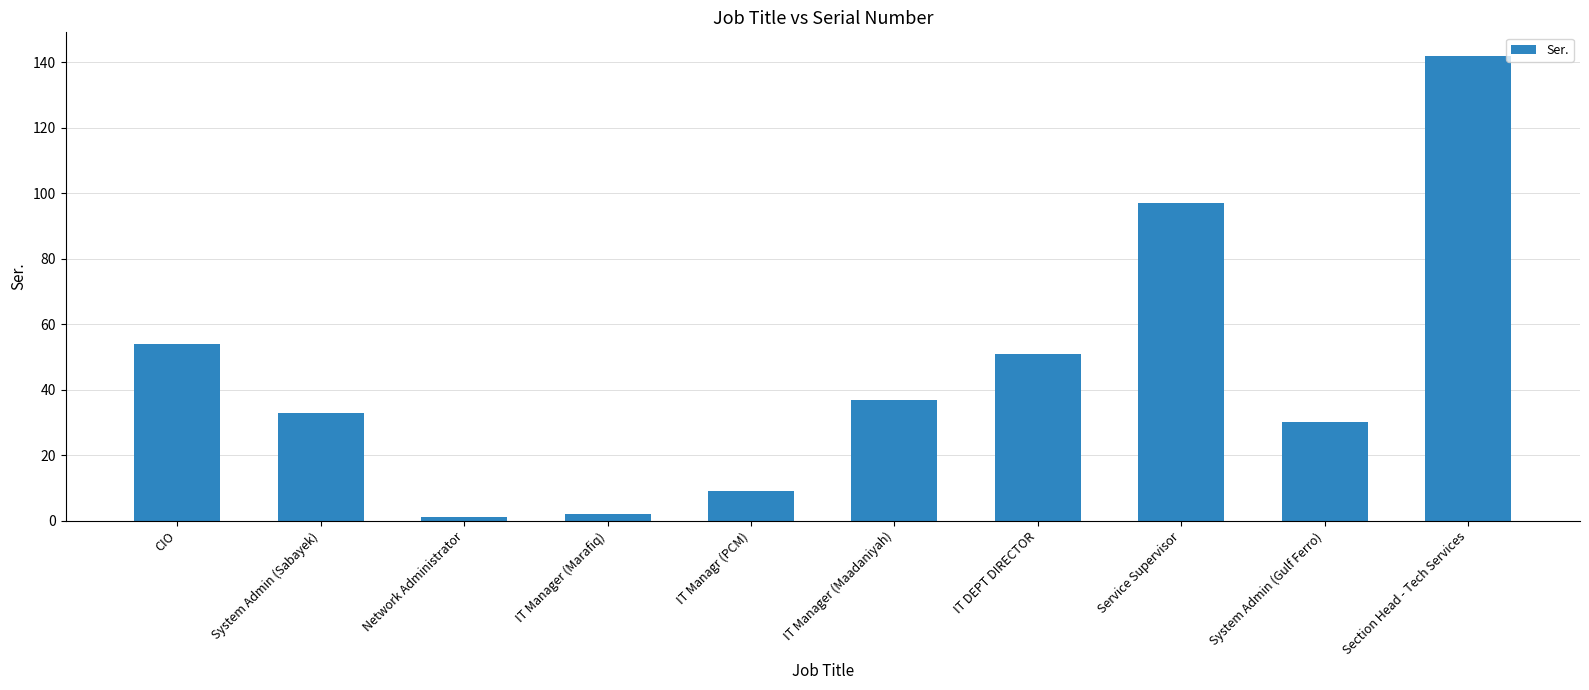

What is the sum of all values?

456